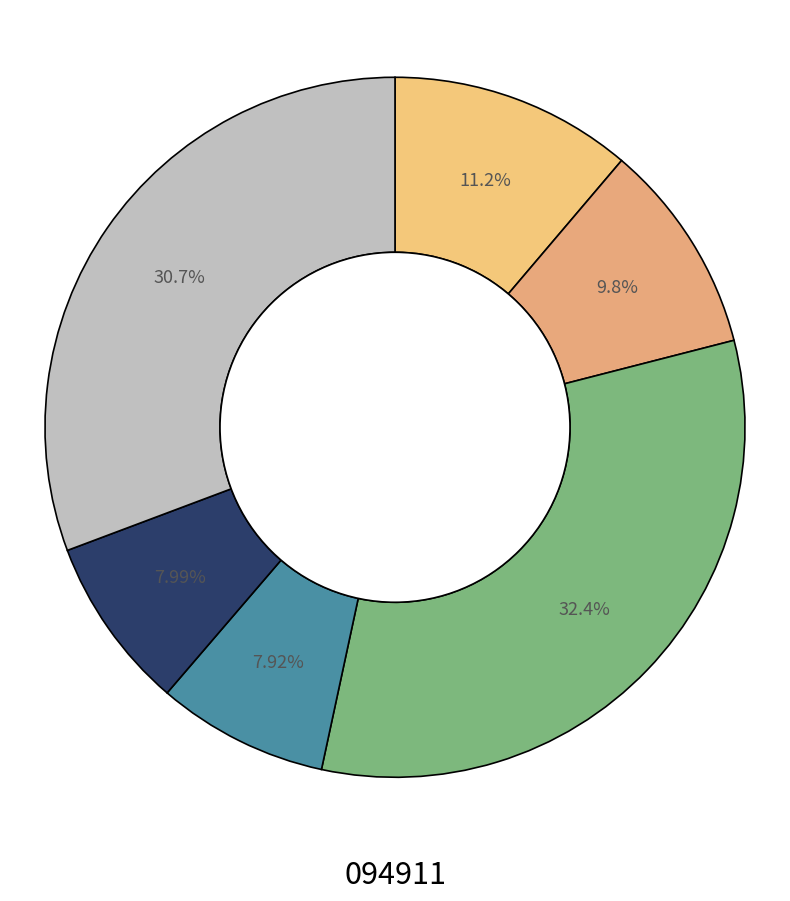

How many segments does this pie chart have?

6